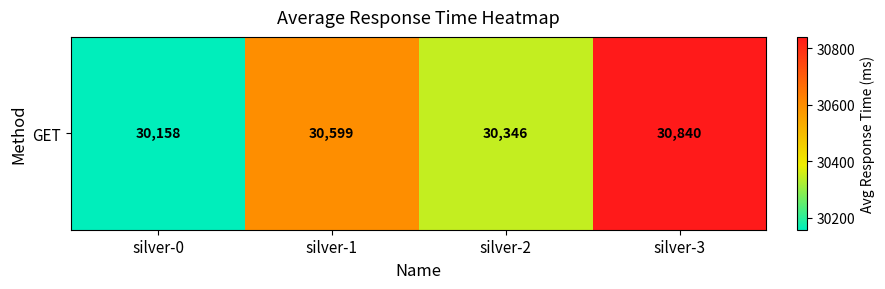

Reading left to right, transcribe all the data shown in this chart.

silver-0=30158	silver-1=30599	silver-2=30346	silver-3=30840